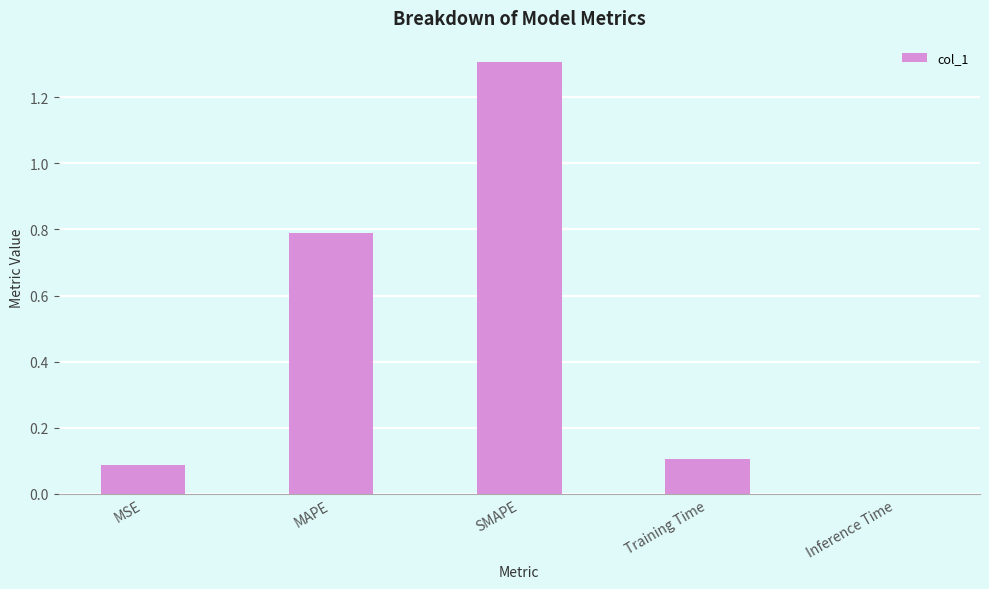

What is the sum of all values?

2.3